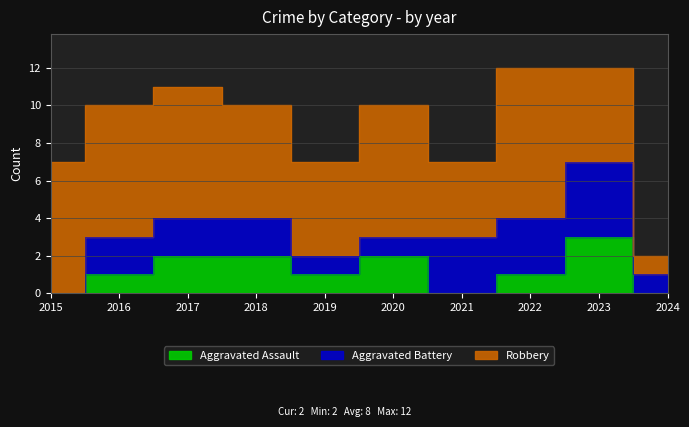

The value of Aggravated Battery at 2020 is 1. True or false?

True